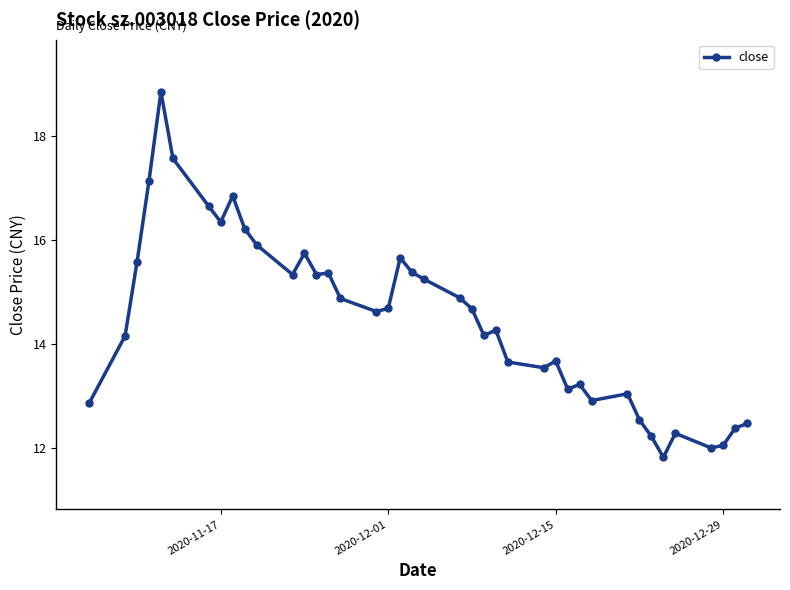

What is the average value?

14.5